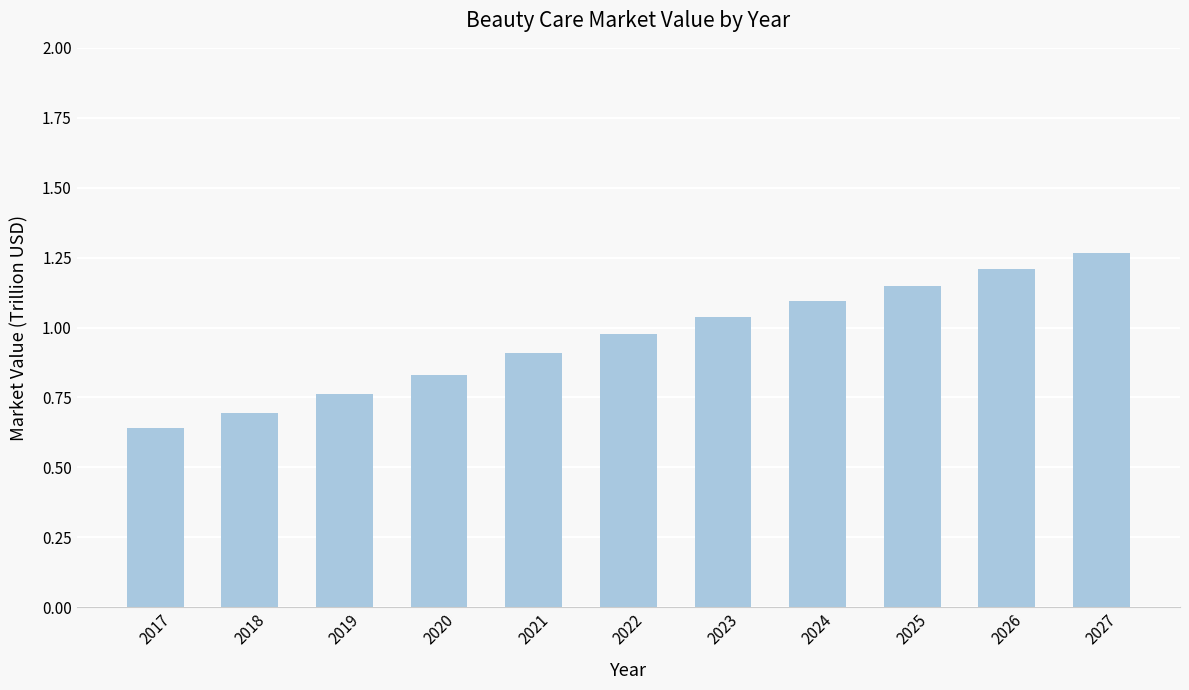

At which category does the chart reach its peak across all series?

2027